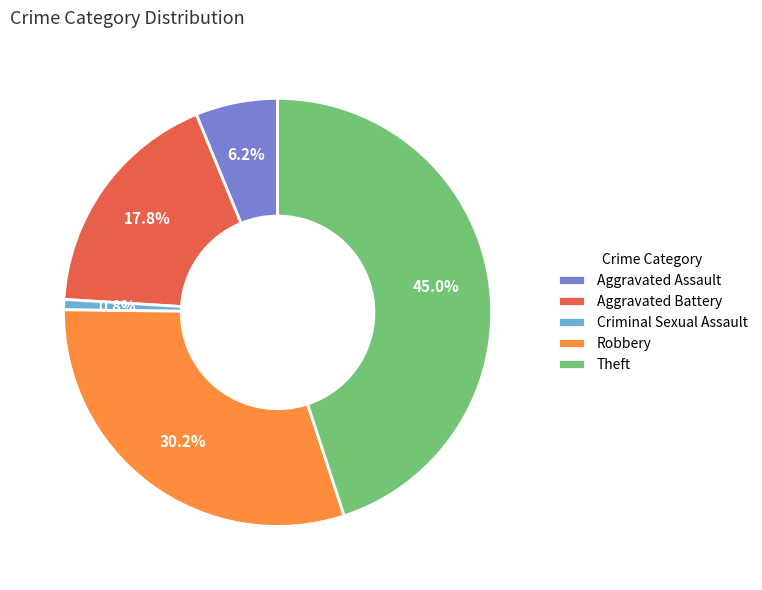

Is the sum of Aggravated Assault and Theft greater than half?

Yes